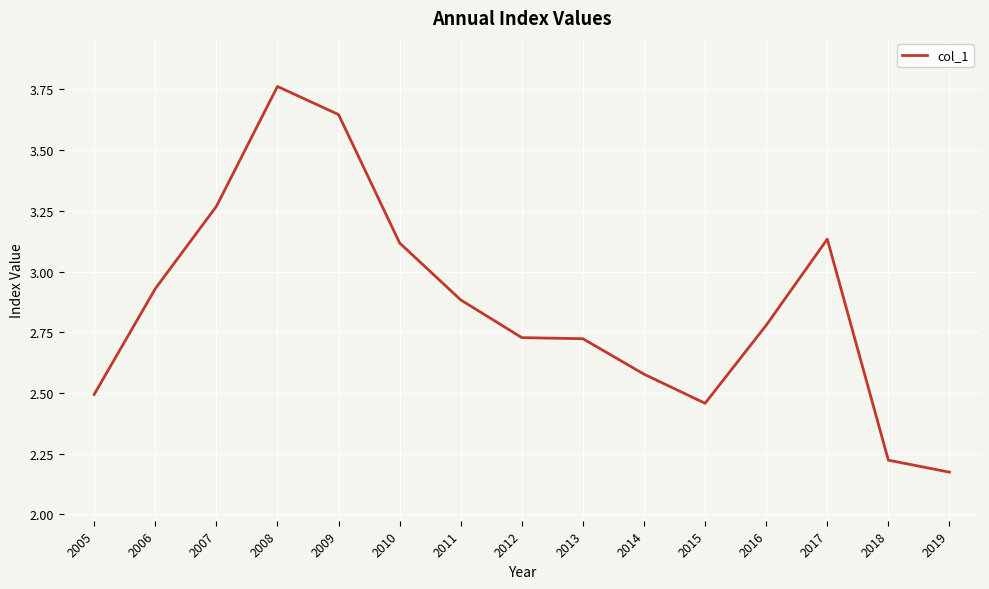

What is the difference between the maximum and minimum values?

1.6